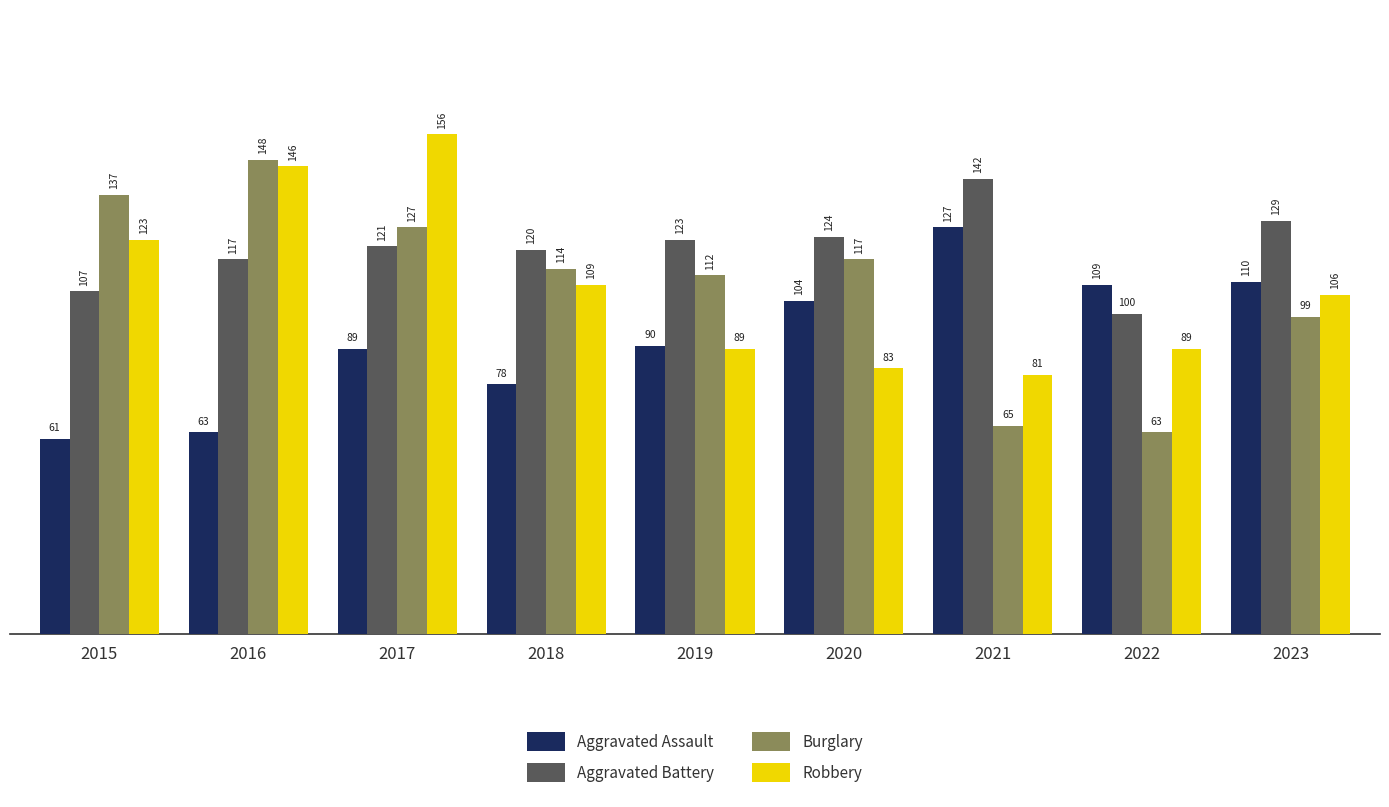

What is the difference between the Burglary values at 2018 and 2022?

51